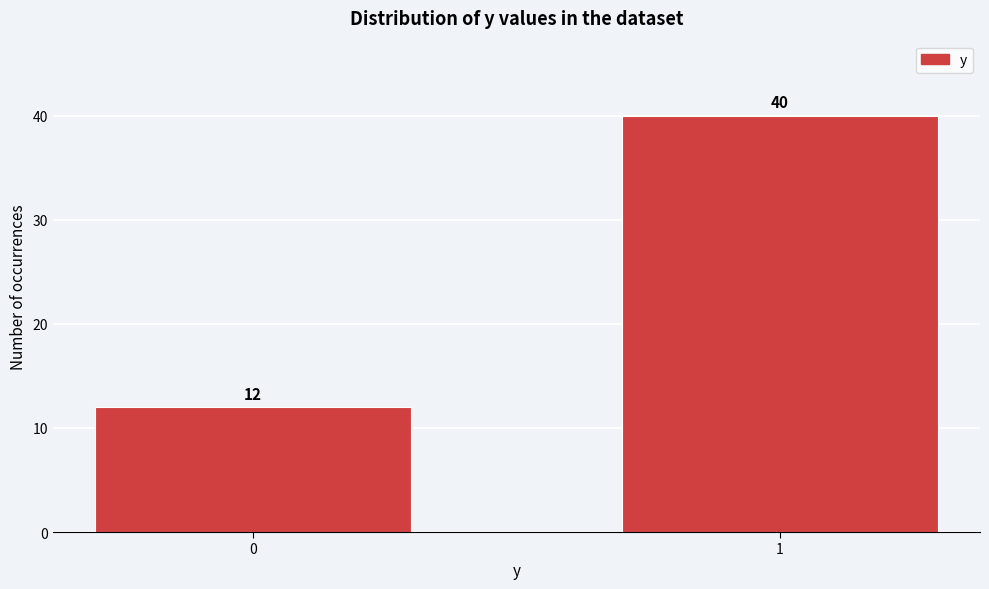

Reading left to right, list all the values displayed in this chart.

0=12	1=40